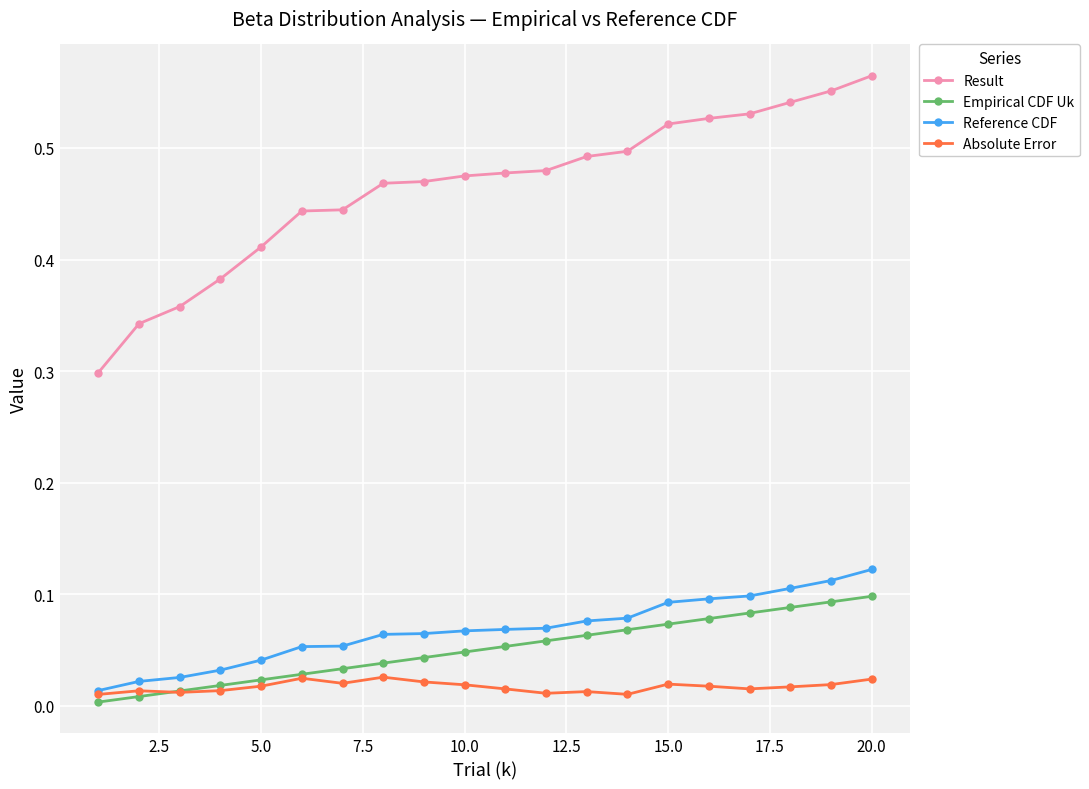

True or false: Reference CDF and Result cross at least once.

False